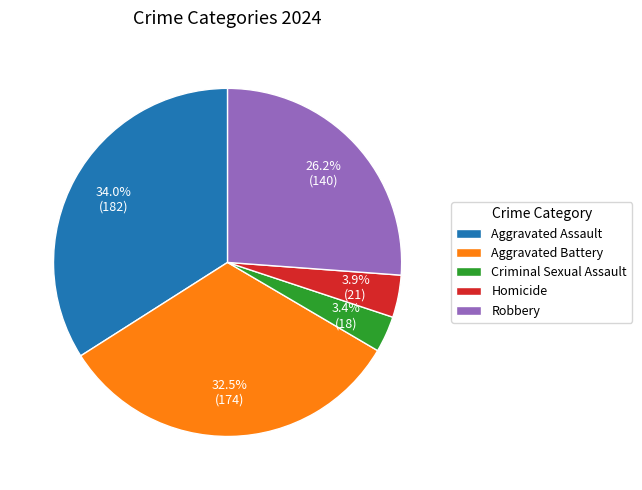

Between Aggravated Battery and Aggravated Assault, which is larger?

Aggravated Assault